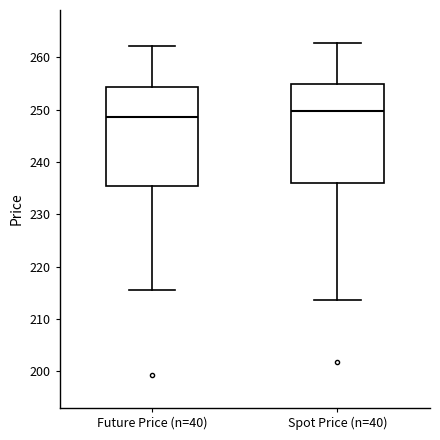

Reading left to right, transcribe this box plot: for each box, give where its median line is, the range the box spans, and where its two whiskers end, as read against the y-axis. The values are not printed on the chart, so give them approximately, as read against the axis.

Future Price (n=40): median 249, box 235 to 254, whiskers 216 to 262
Spot Price (n=40): median 250, box 236 to 255, whiskers 214 to 263